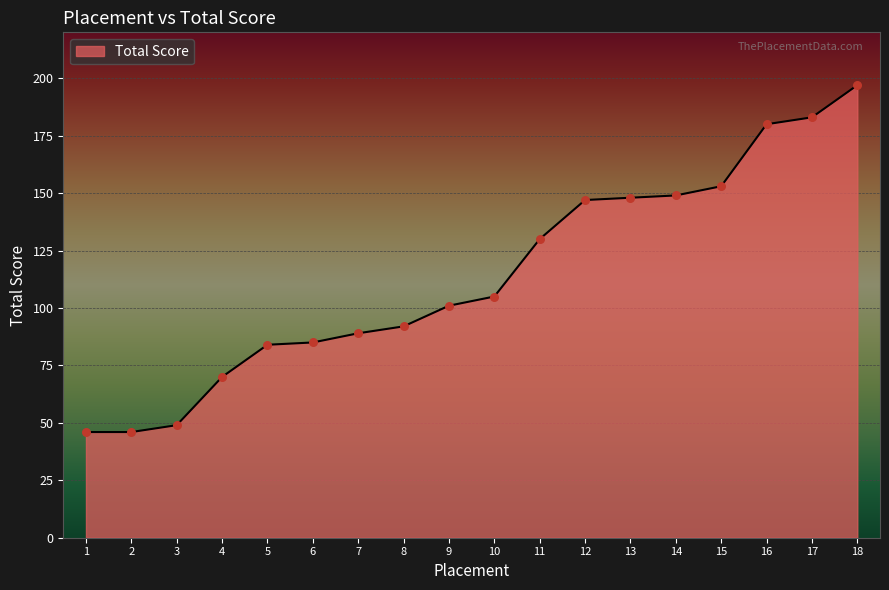

Approximately how many times larger is the value at 17 compared to 8?

2.0